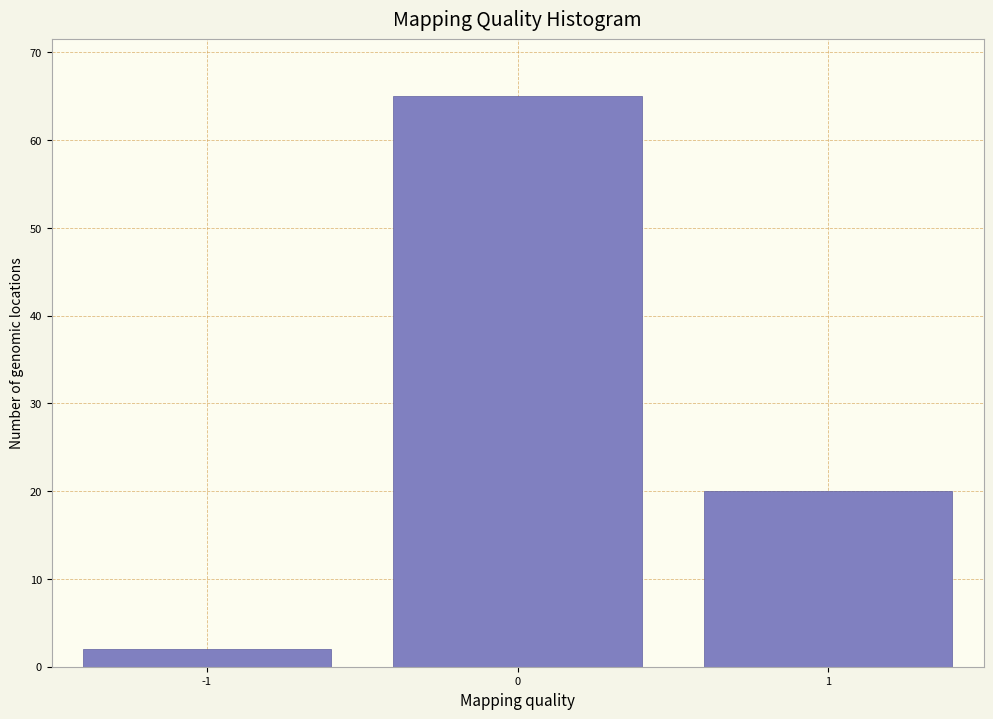

Reading right to left, transcribe all the data shown in this chart.

20	65	2